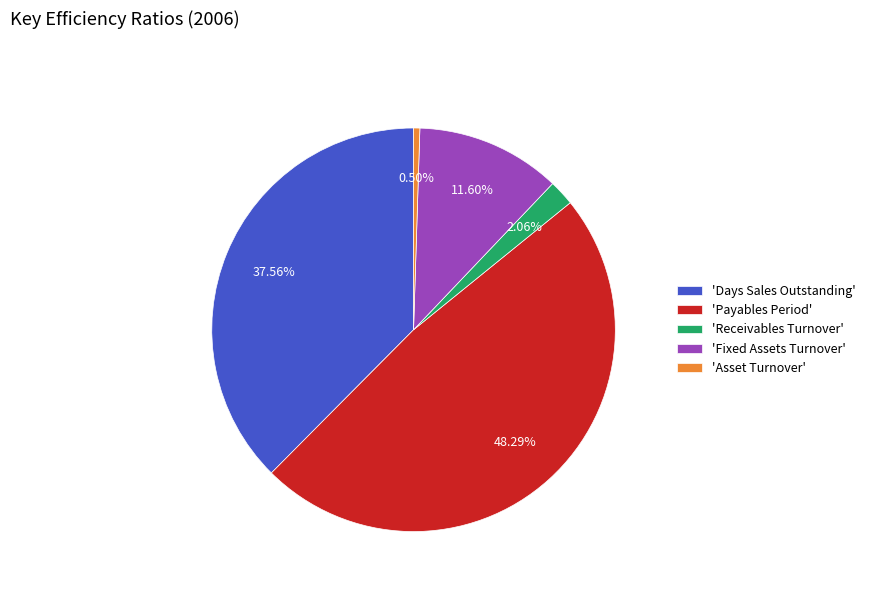

Combined, do 'Payables Period' and 'Receivables Turnover' account for over 50%?

Yes